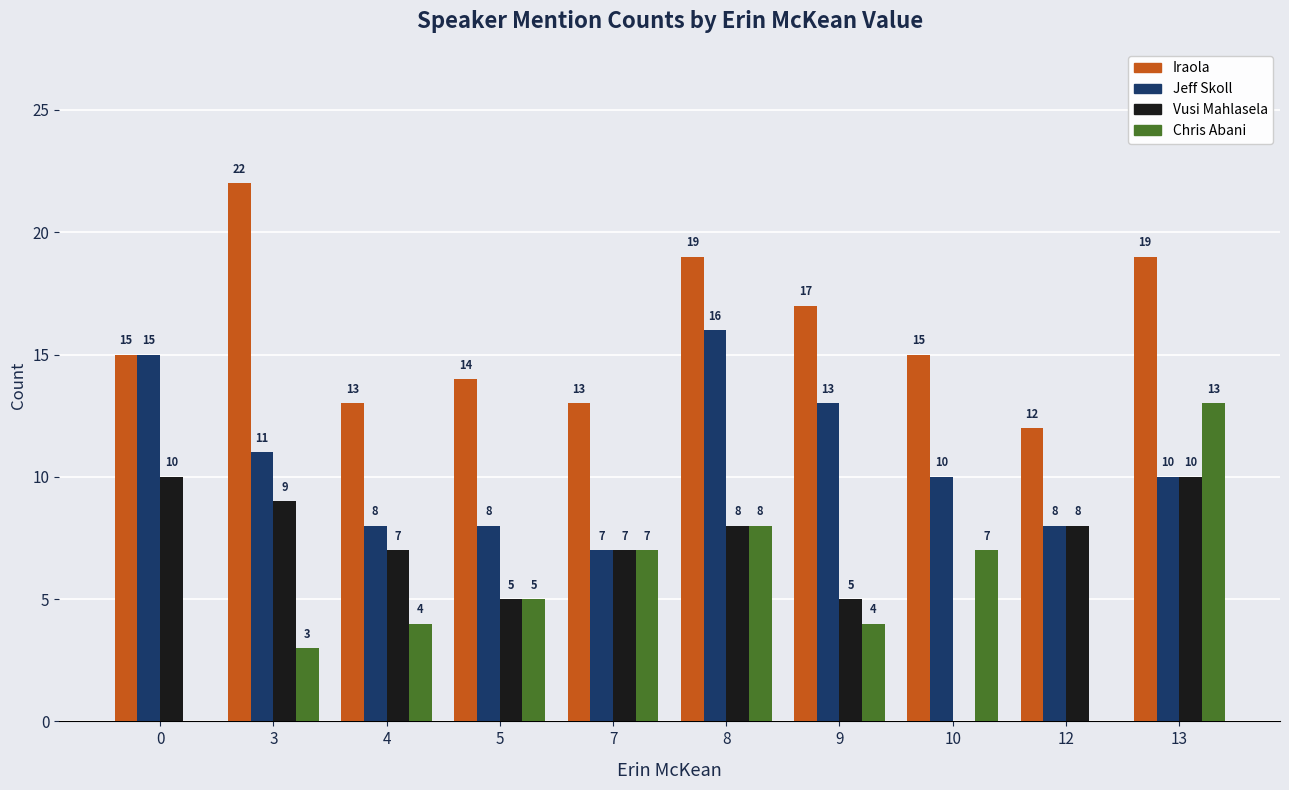

Which category has the highest value across all series?

3